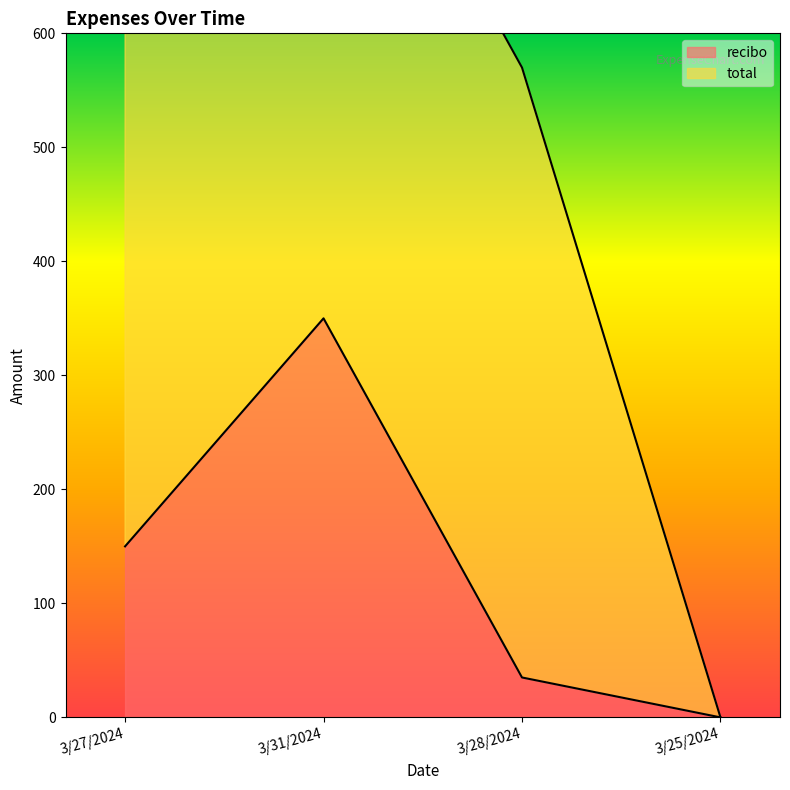

Does the chart have visible grid lines?

No